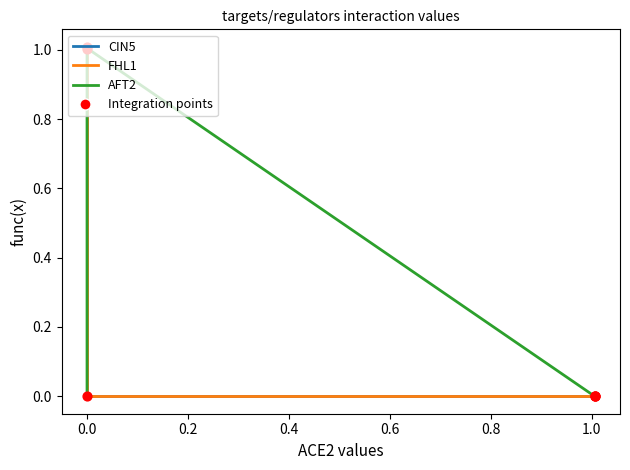

Which series has the widest spread of Y values?

CIN5